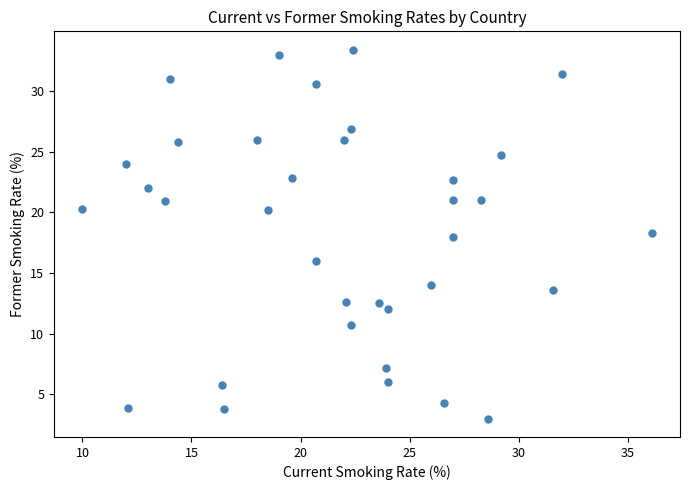

What is the range of Y values (max minus min)?

30.4